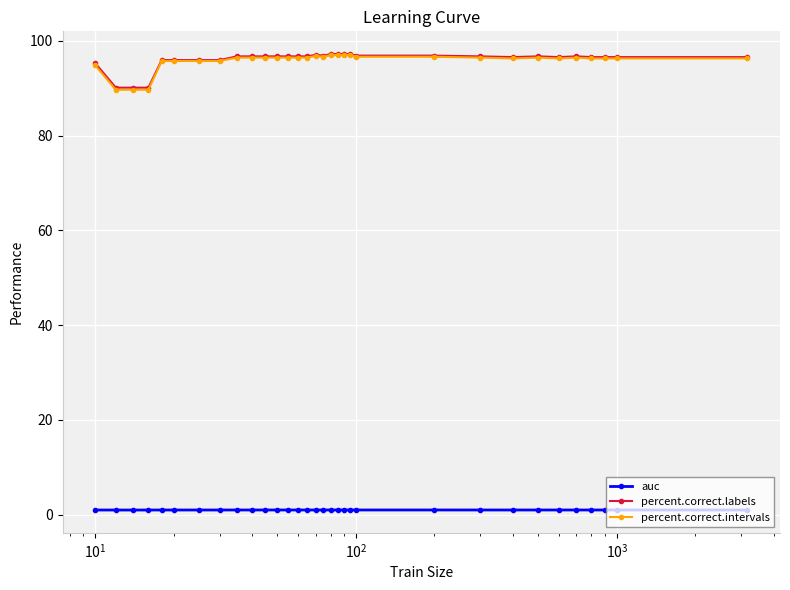

True or false: percent.correct.intervals and auc cross at least once.

False